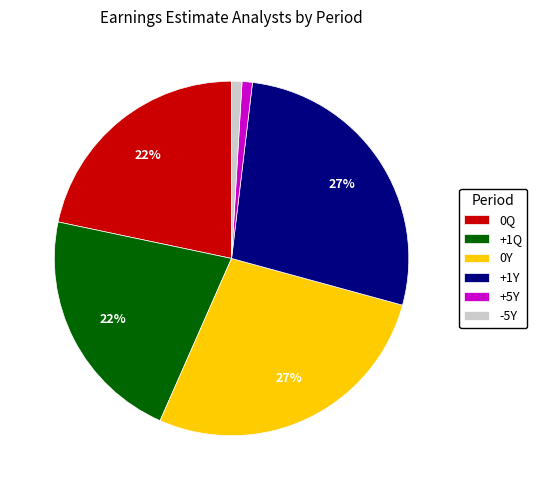

True or false: -5Y accounts for 11% of the total.

False